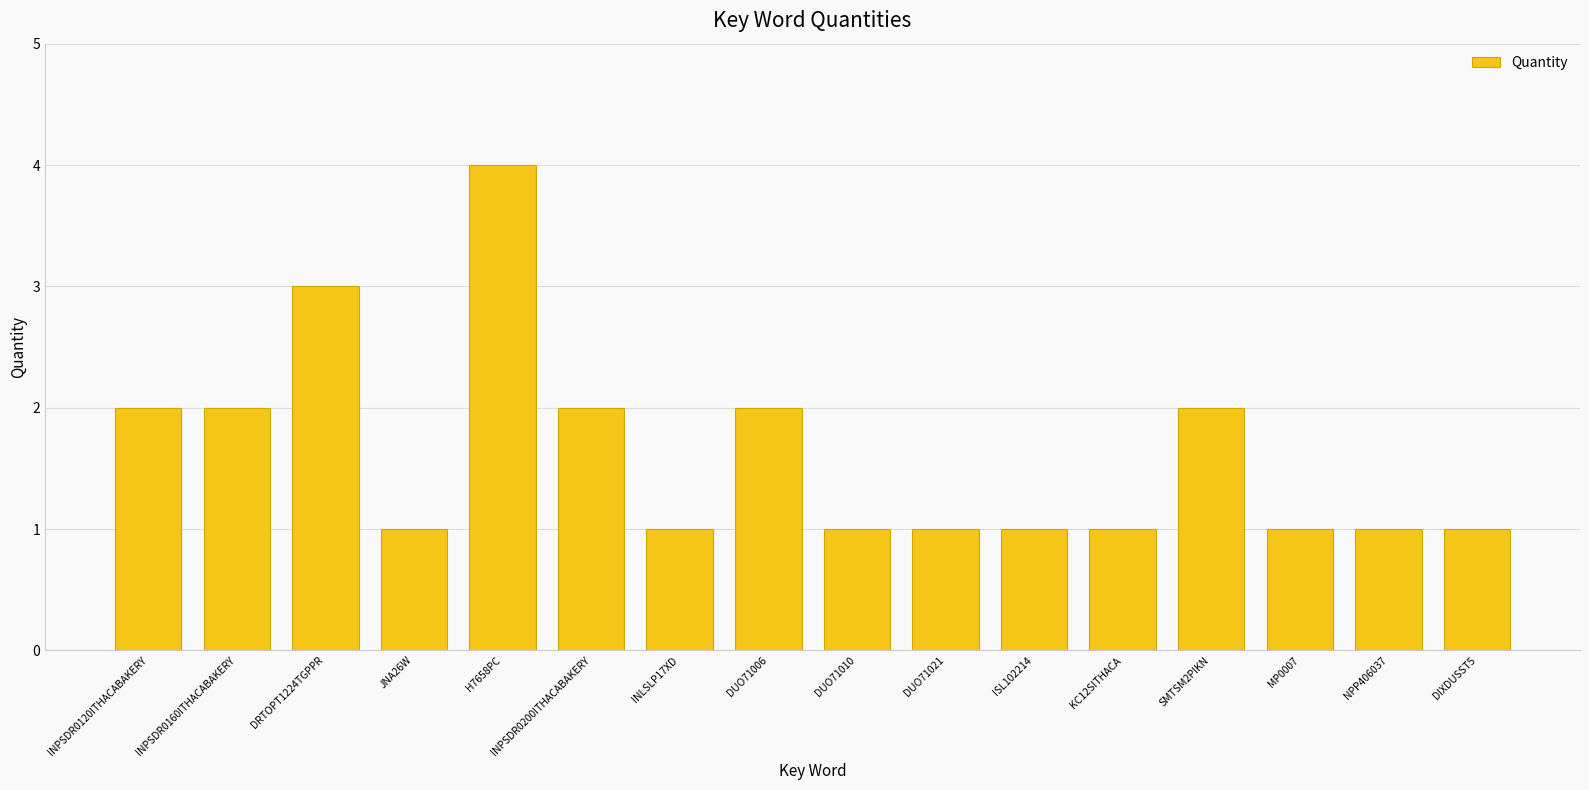

Count the number of categories in the chart.

16